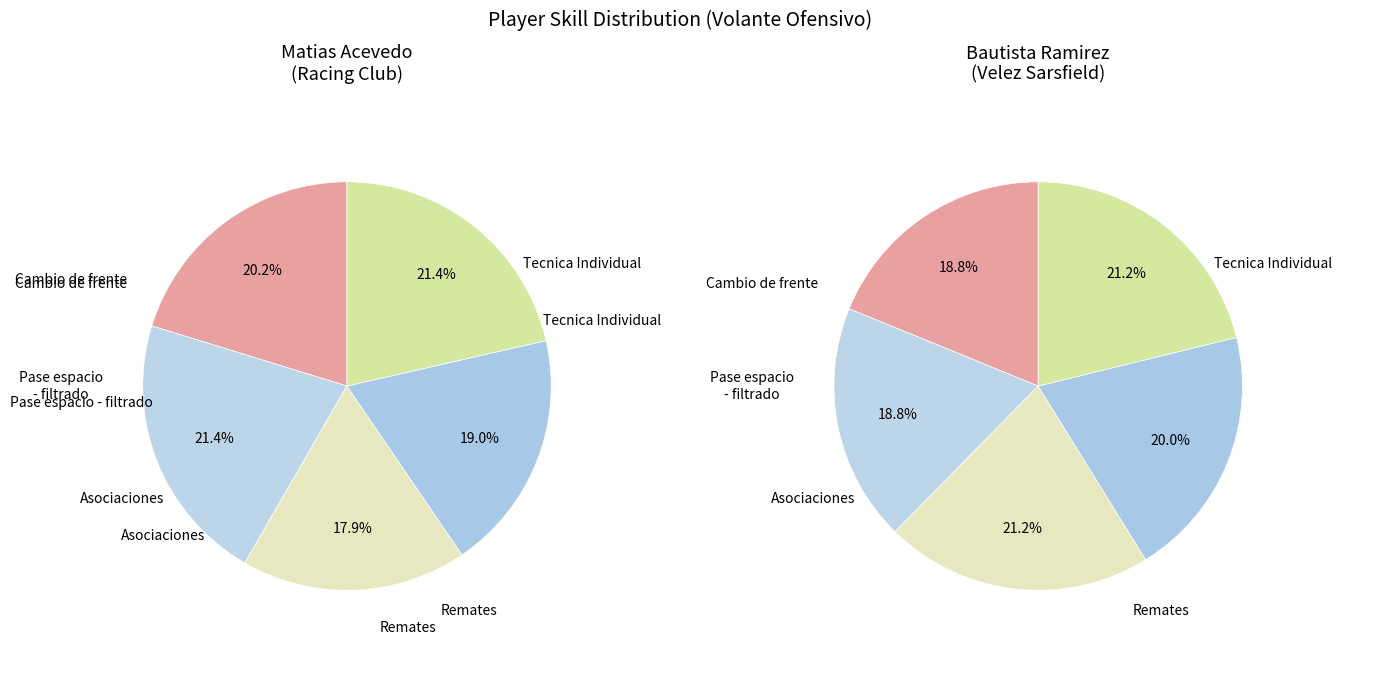

True or false: Bautista Ramirez accounts for 53% of the total.

True